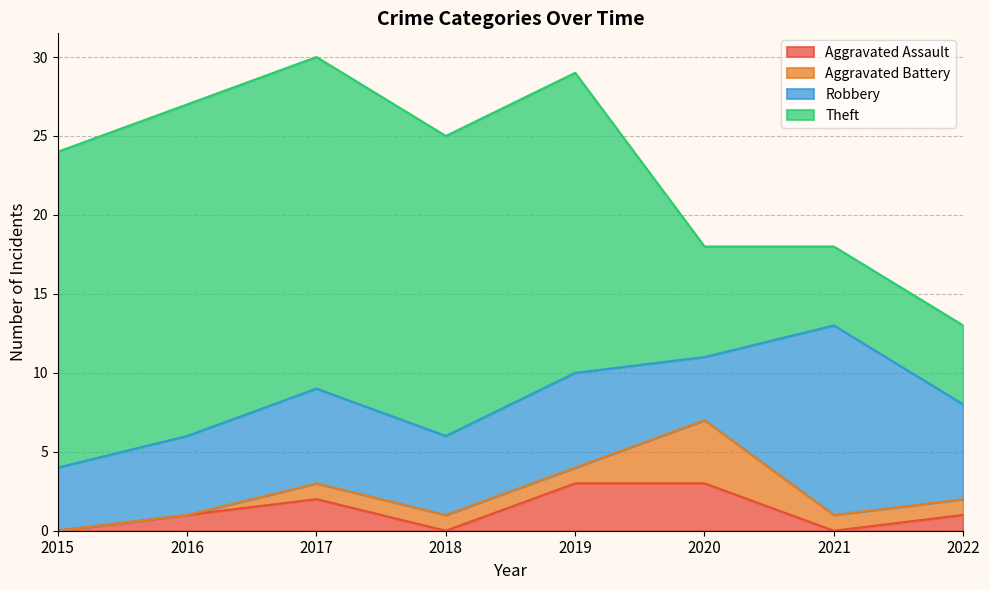

At which label does Aggravated Assault reach its peak?

2019